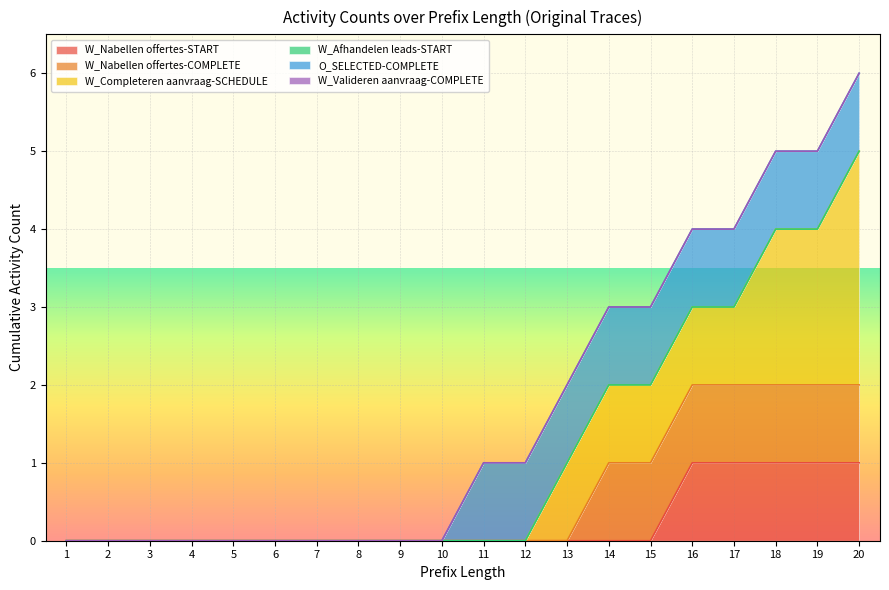

True or false: W_Nabellen offertes-START and W_Valideren aanvraag-COMPLETE intersect in this chart.

False